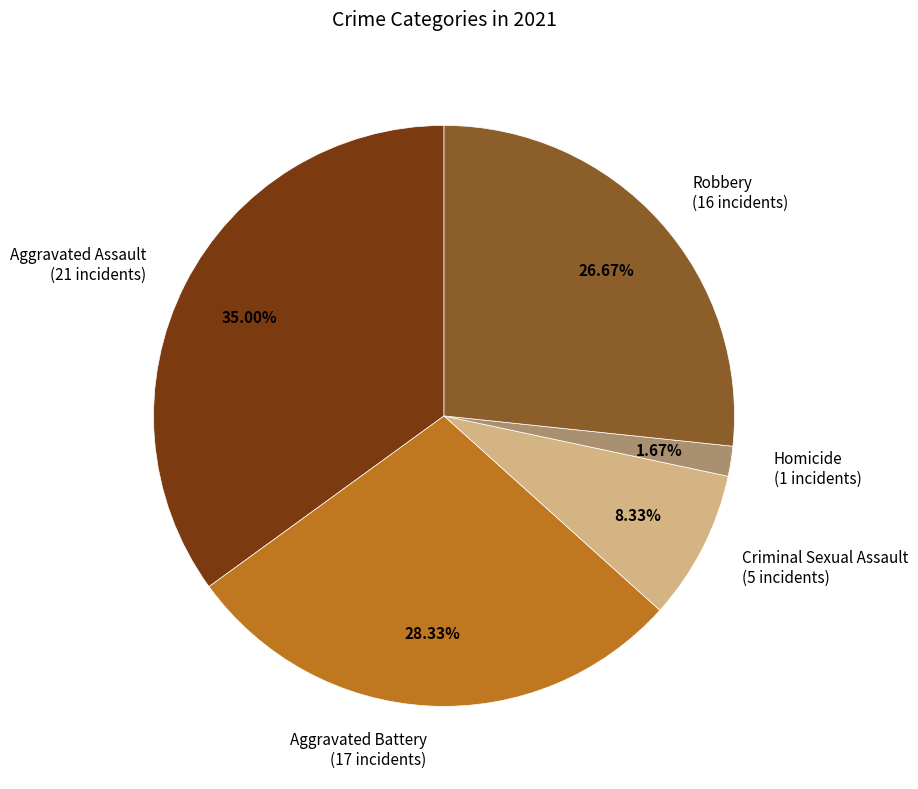

Does any single category account for the majority?

No